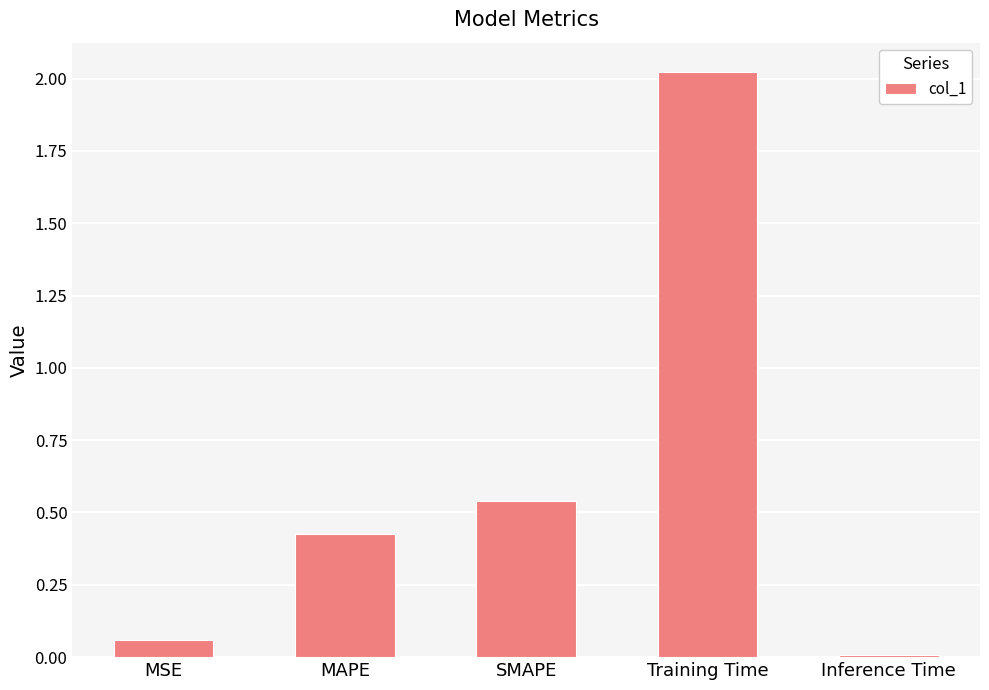

What position from the left is Training Time?

4